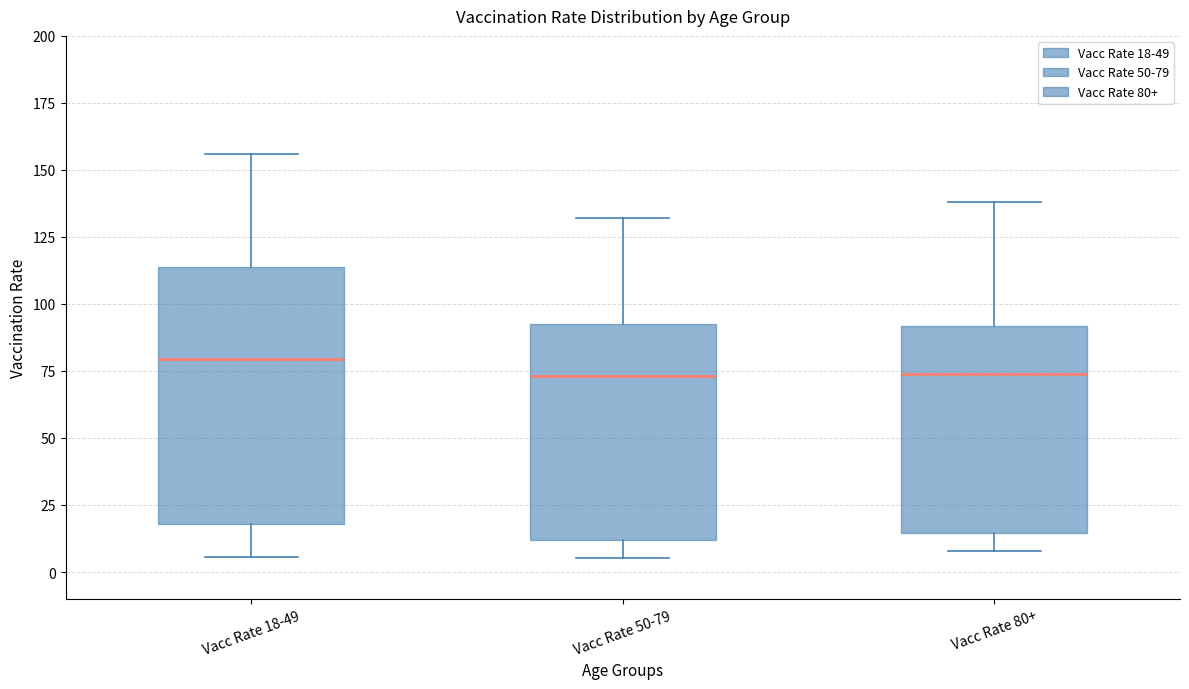

Comparing the boxes themselves (not the whiskers), which one is the tallest?

Vacc Rate 18-49